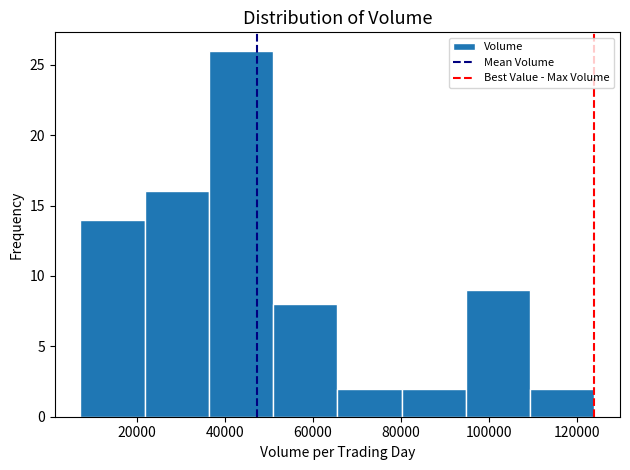

Reading left to right, list every bar in this chart as the range it spans on the x-axis followed by its height. Neither the bar edges nor the heights are printed on the chart, so give them approximately, as read against the axes.

8000 to 22000: 14
22000 to 36000: 16
36000 to 50000: 26
50000 to 66000: 8
66000 to 80000: 2
80000 to 94000: 2
94000 to 110000: 9
110000 to 124000: 2